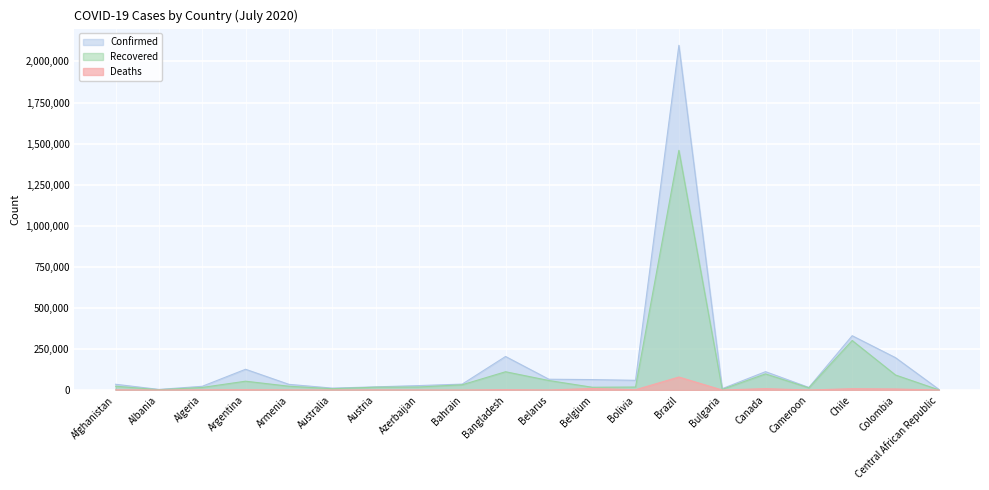

Between Bulgaria and Central African Republic, which series saw the biggest shift?

Confirmed